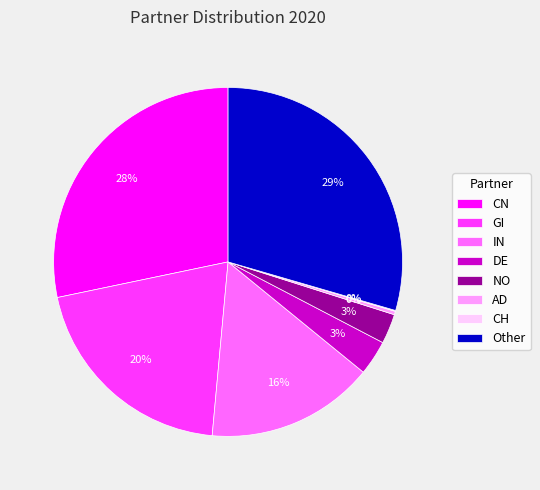

Is it true that Other is 22% of the pie?

False